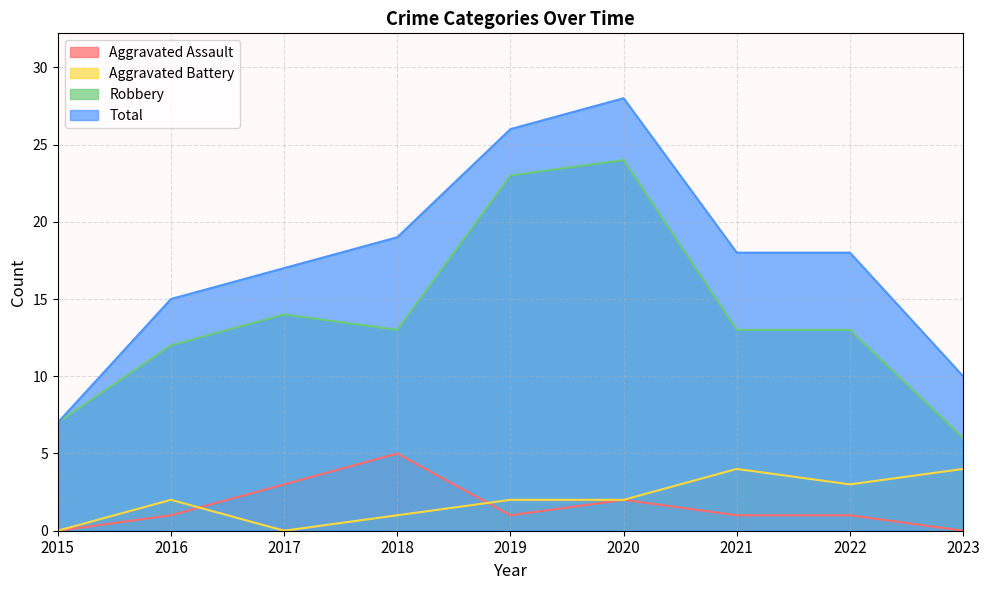

What value does the Robbery series have at 2021, to the nearest 5?

15